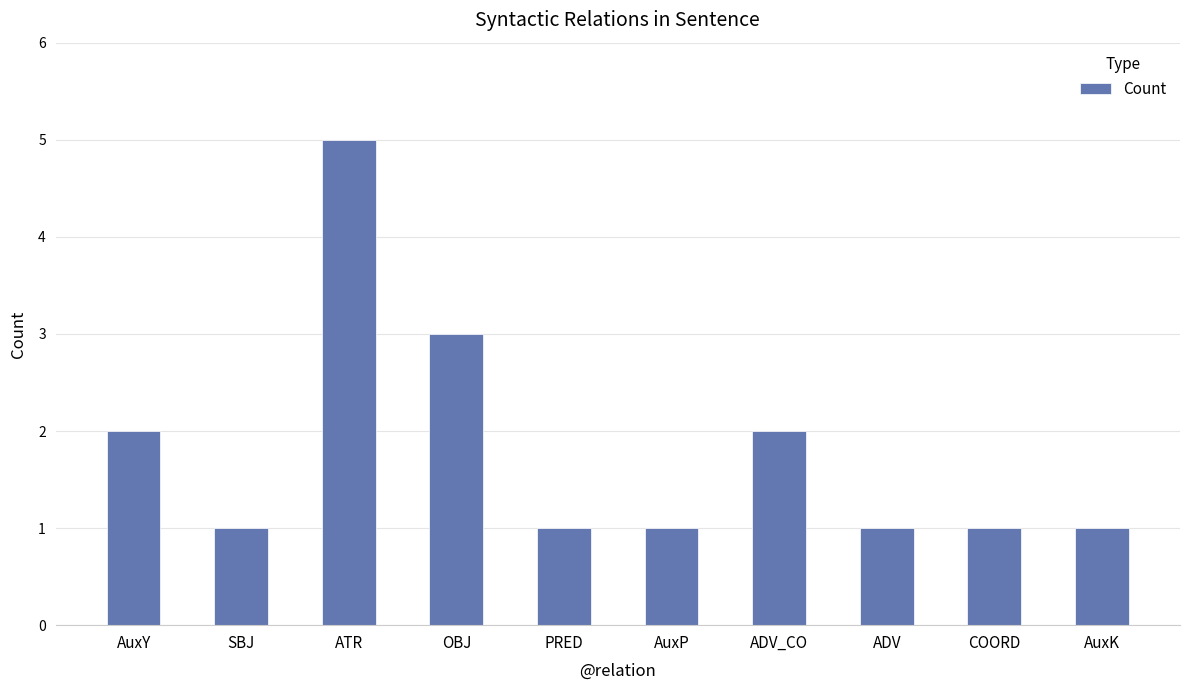

What is the greatest value displayed?

5